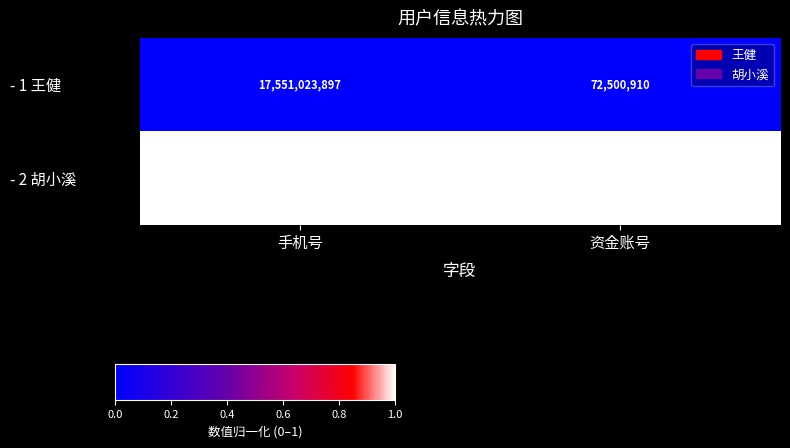

Rank the series at 手机号 from highest to lowest value.

- 2 胡小溪, - 1 王健